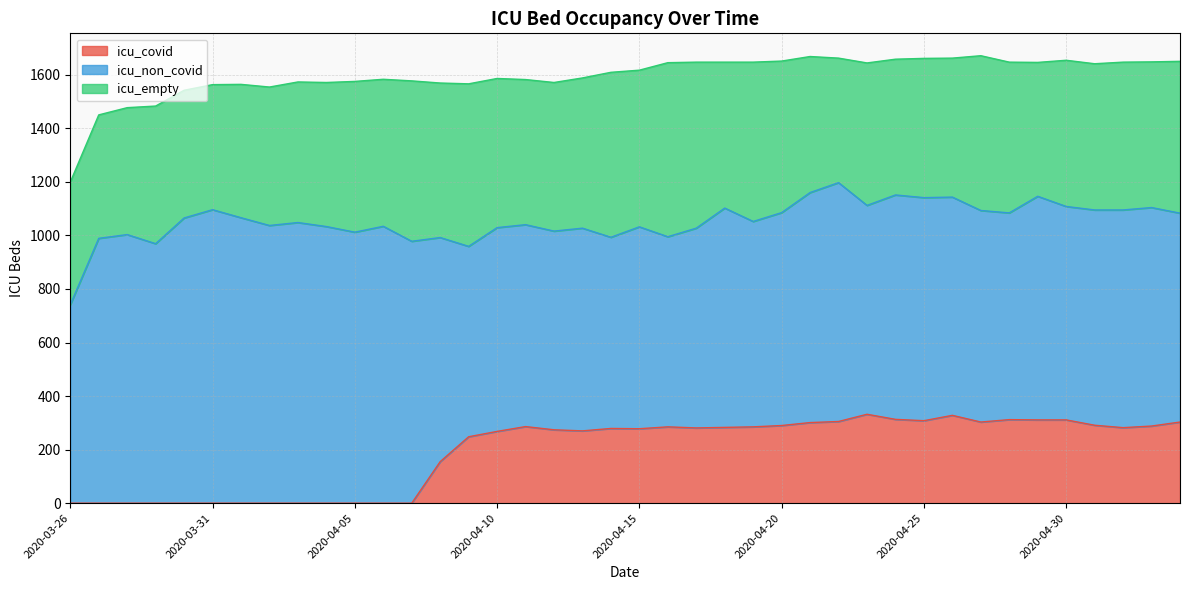

What is the difference between the second highest and minimum values in the icu_empty series?

162